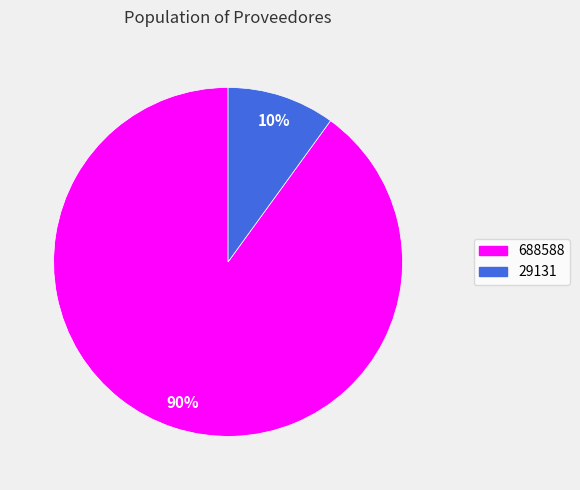

How many slices are in this pie chart?

2